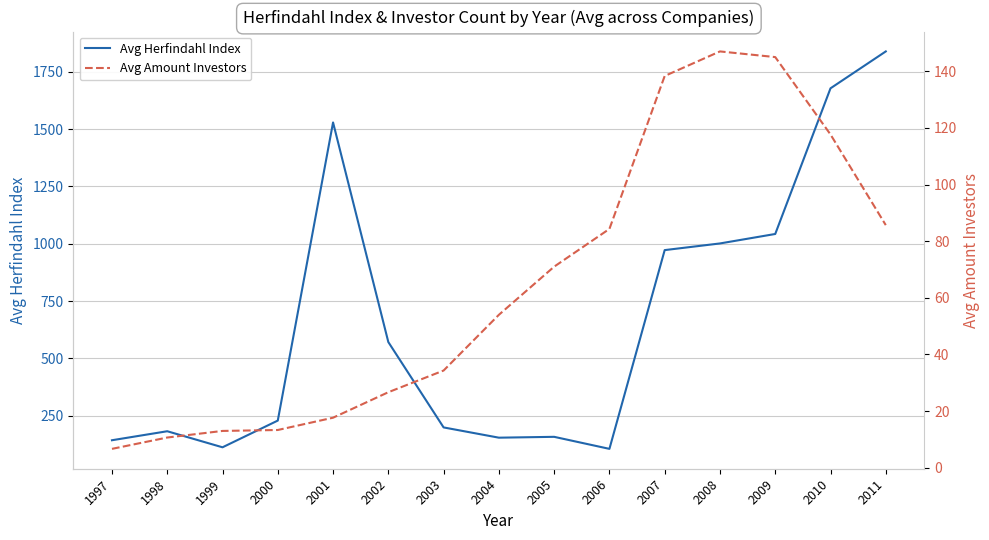

Reading left to right, extract all data points from this chart.

Avg Herfindahl Index: 1997=143.6	1998=182.8	1999=112.8	2000=229.3	2001=1529.1	2002=571.6	2003=199.5	2004=154.8	2005=158.5	2006=106.0	2007=972.5	2008=1001.6	2009=1042.9	2010=1677.9	2011=1838.8
Avg Amount Investors: 1997=6.7	1998=10.7	1999=13.0	2000=13.3	2001=17.7	2002=26.7	2003=34.3	2004=54.0	2005=71.0	2006=84.3	2007=138.3	2008=147.0	2009=145.0	2010=117.7	2011=85.7